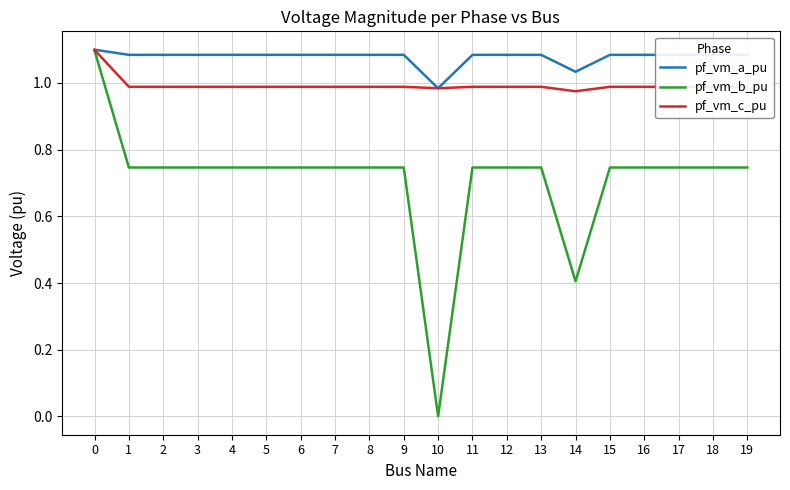

Does the chart have visible grid lines?

Yes